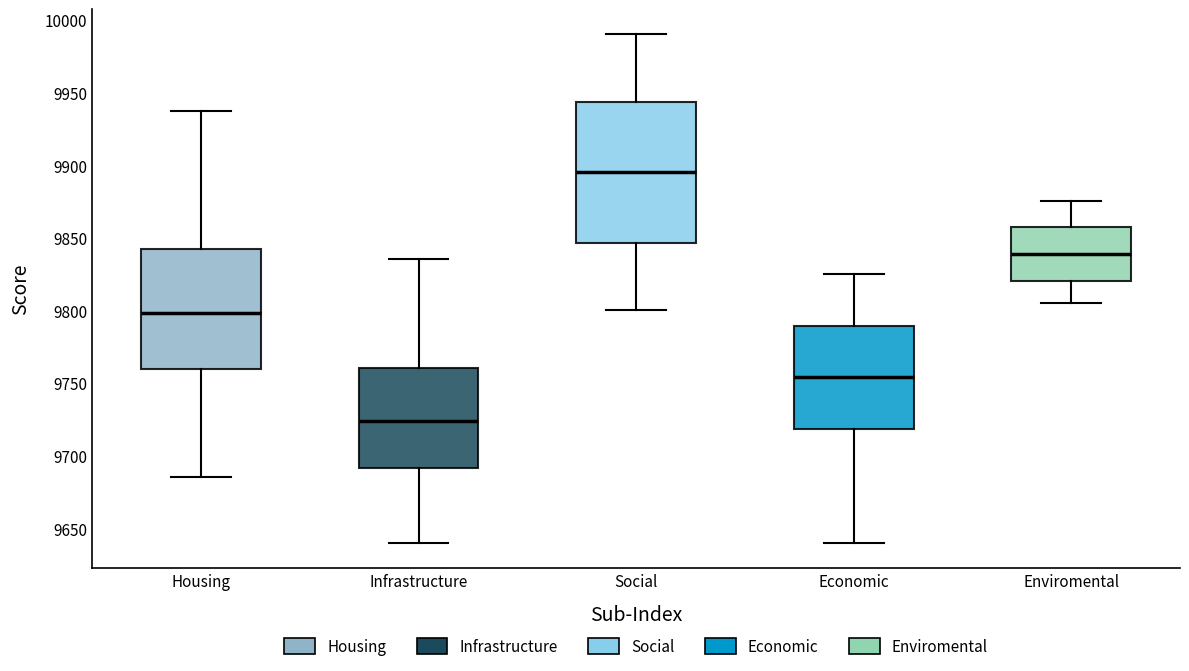

Comparing the boxes themselves (not the whiskers), which one is the tallest?

Social